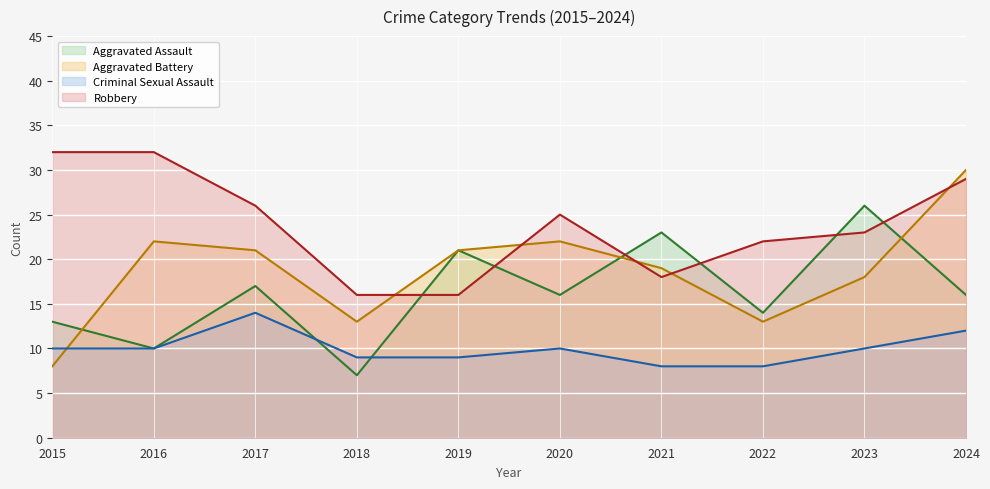

How many Robbery values are between 18 and 29?

6